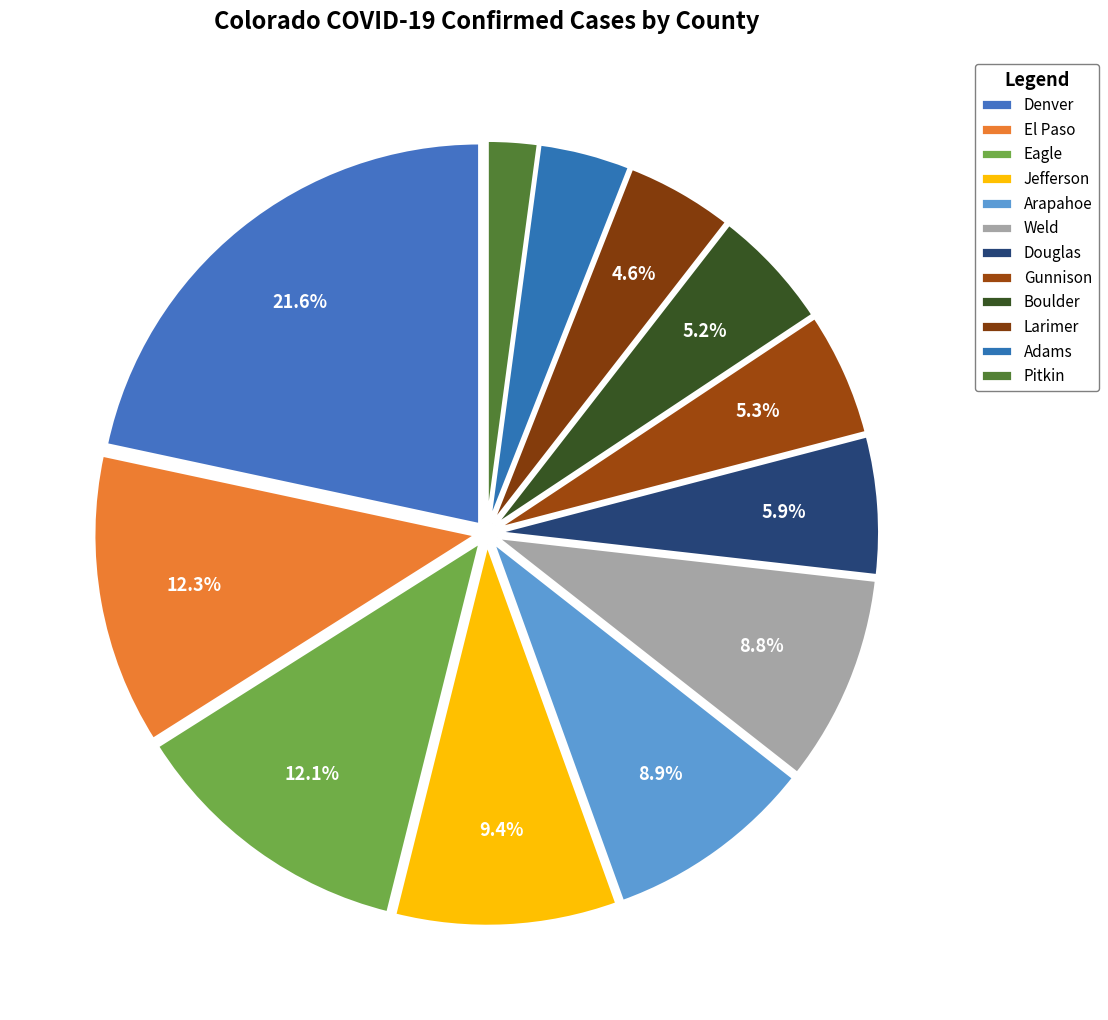

What percentage is NOT represented by Pitkin?

97.9%